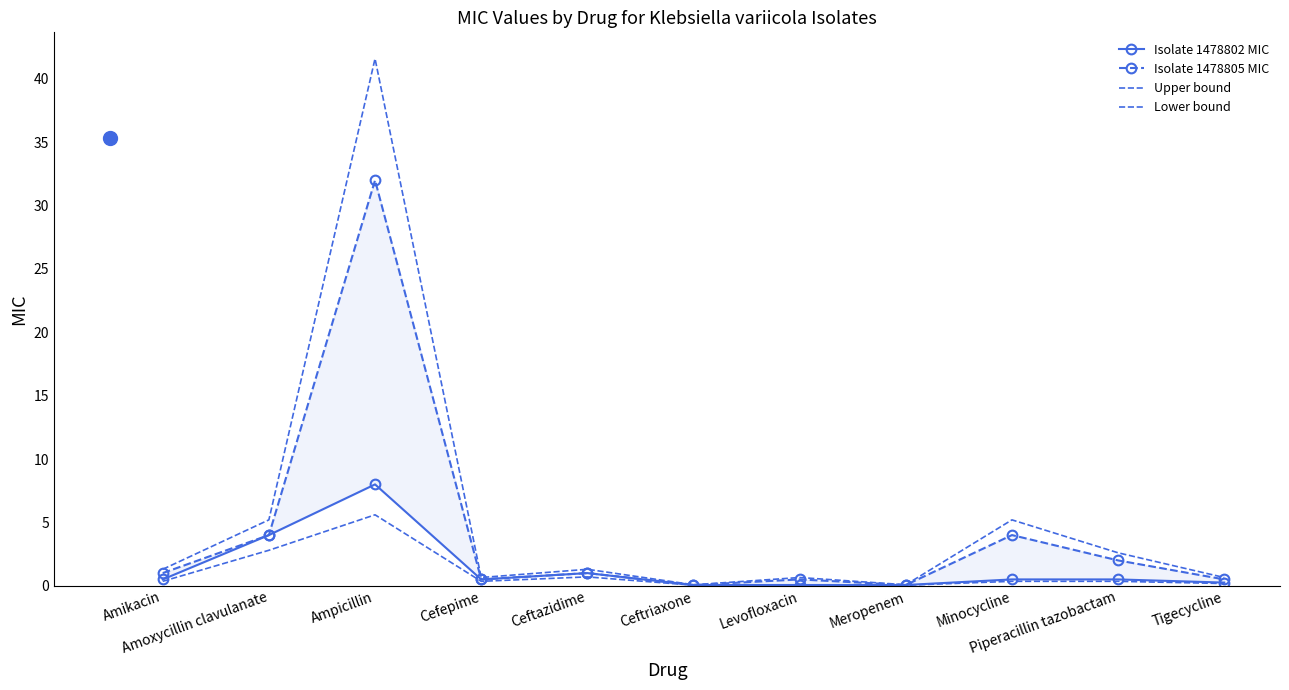

Which category has the highest value in the Lower bound series?

Ampicillin